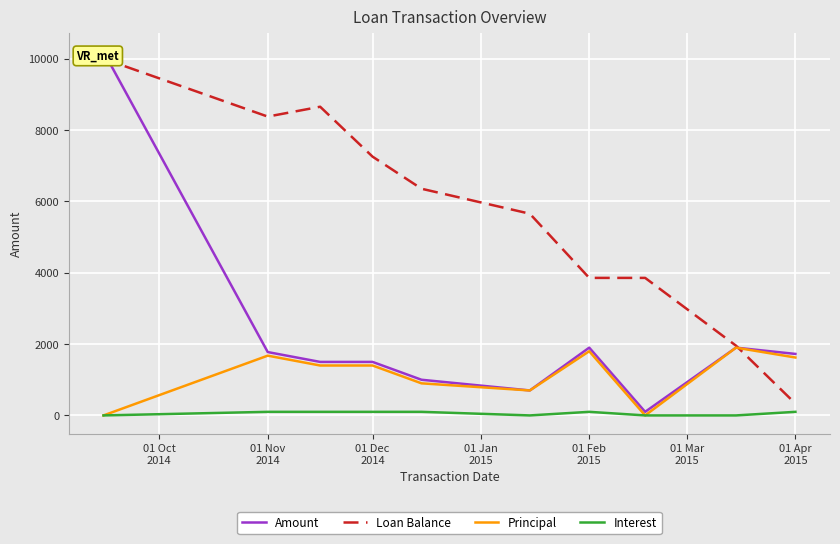

The value of Loan Balance at 01 Oct
2014 is 16679.4. True or false?

False